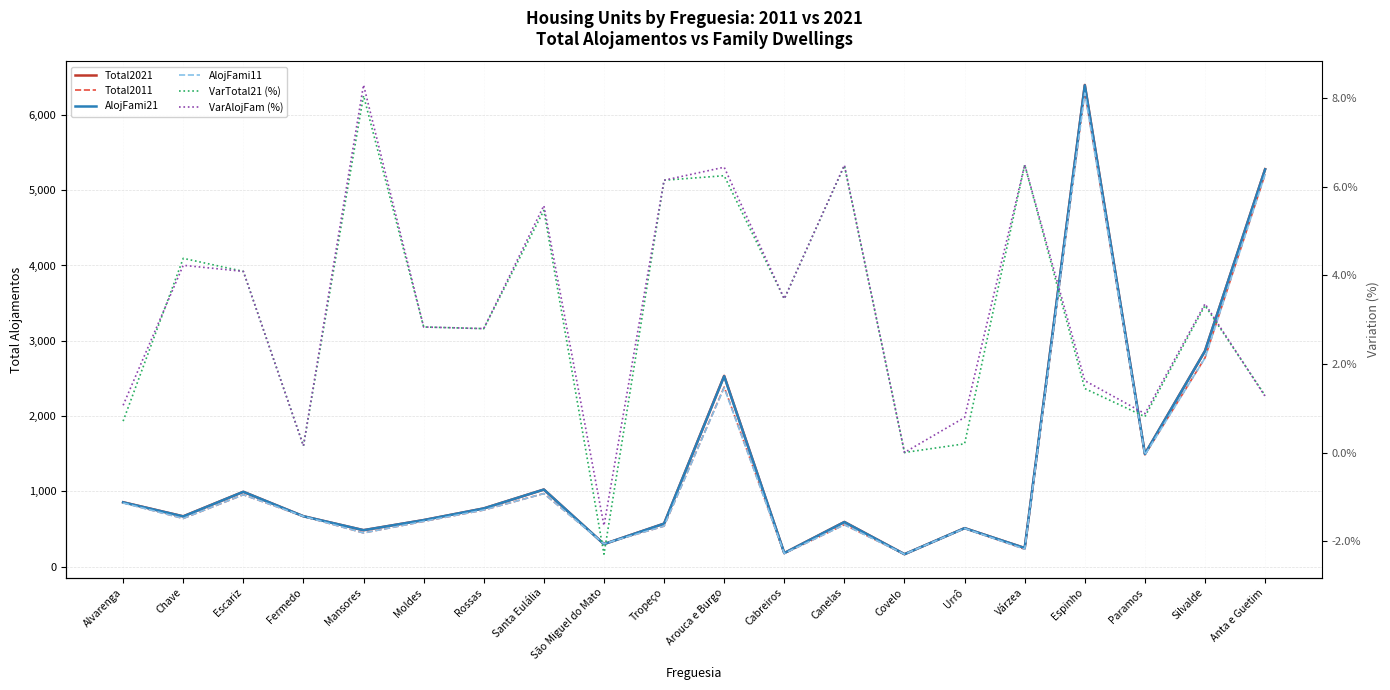

What is the difference between the maximum and minimum values in the Total2021 series?

6235.0